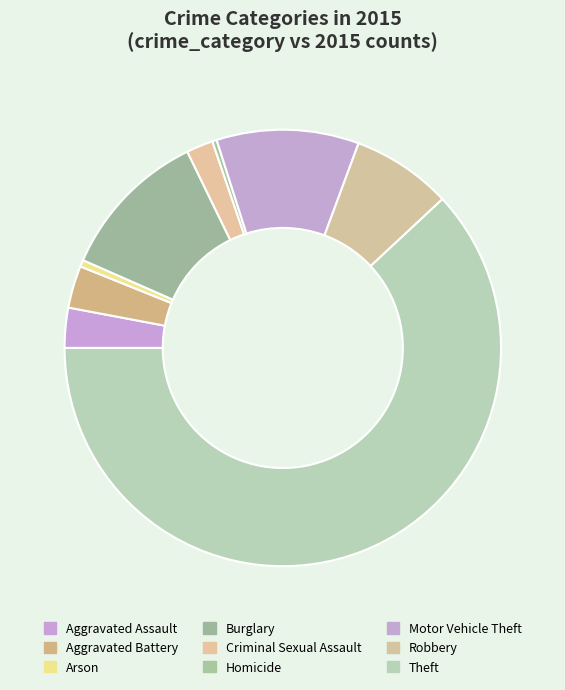

Which category has the biggest portion of the pie?

Theft